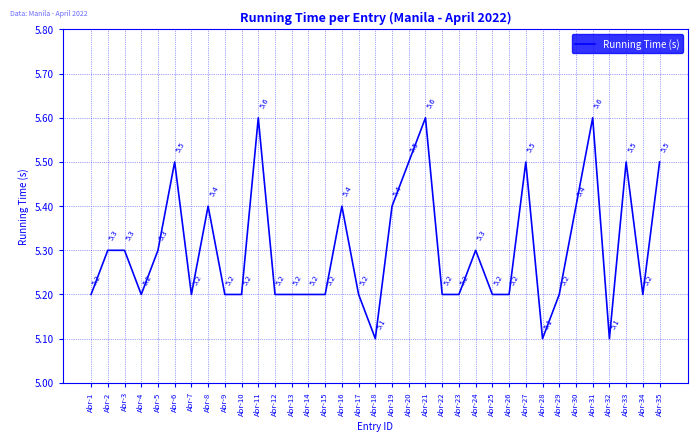

How many values are between 5 and 6?

35